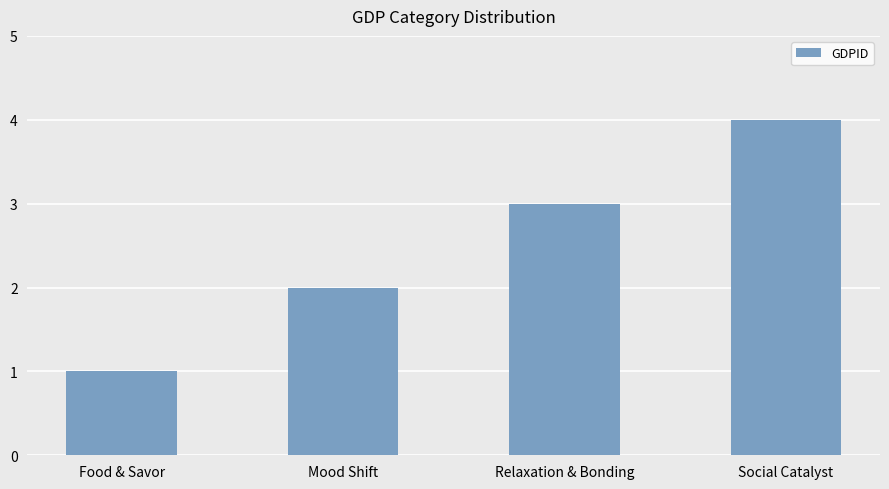

What is the maximum value shown in the chart?

4